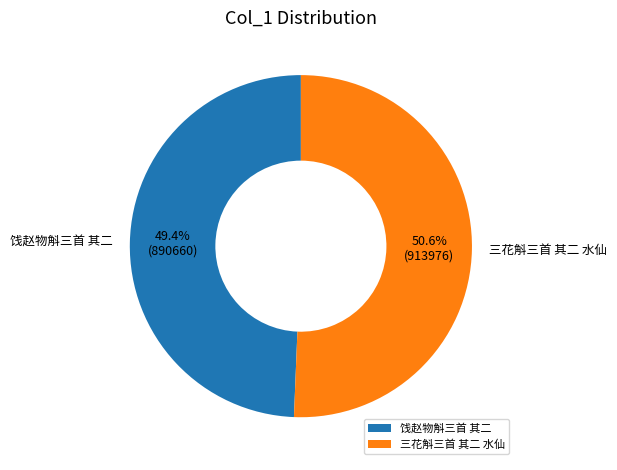

Is the sum of 三花斛三首 其二 水仙 and 饯赵物斛三首 其二 greater than half?

Yes